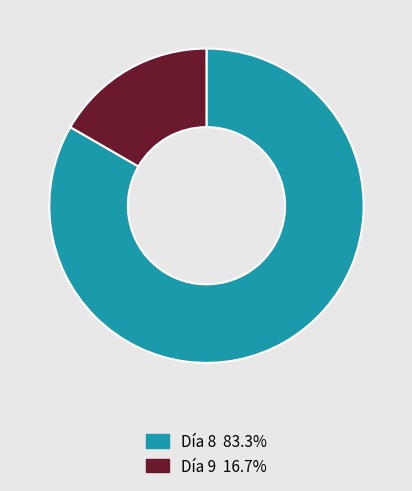

What is the majority slice?

Día 8